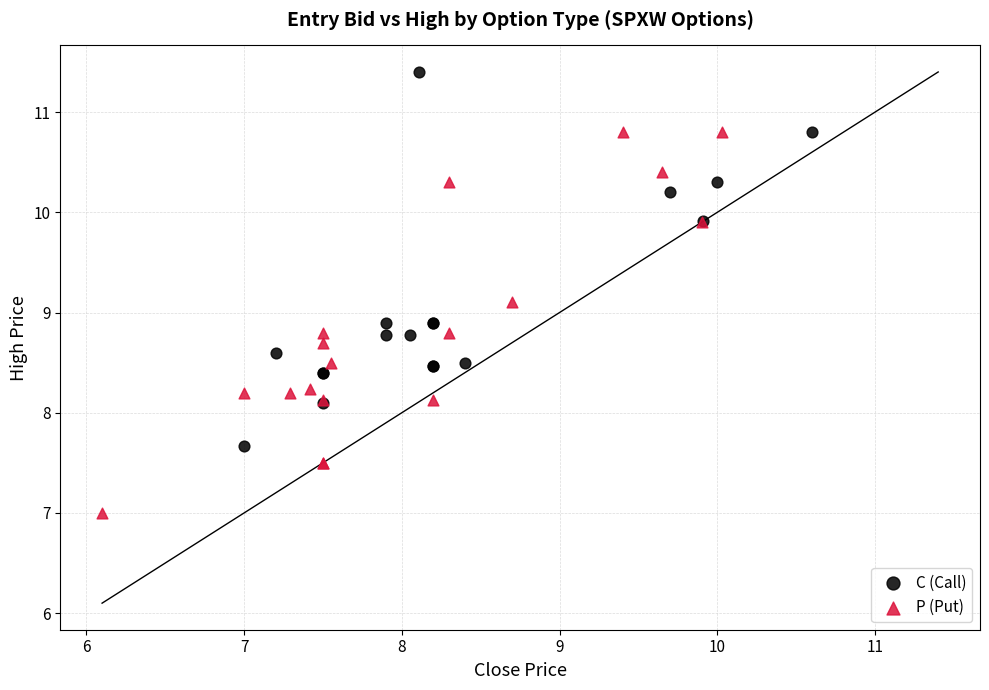

Which series contains the lowest Y value?

P (Put)